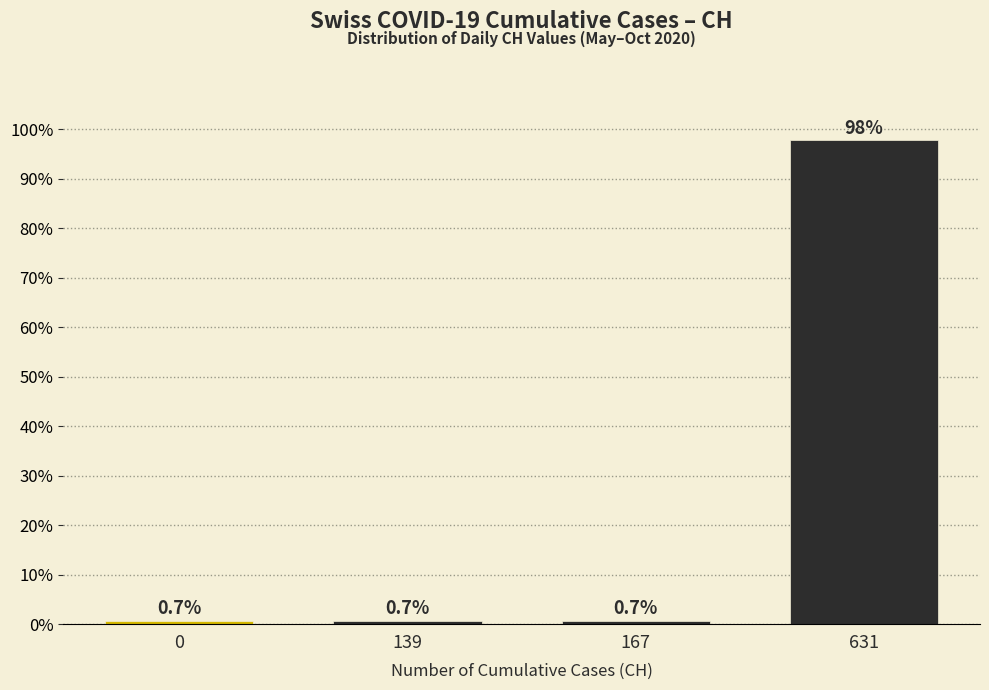

Does the chart contain any negative values?

No